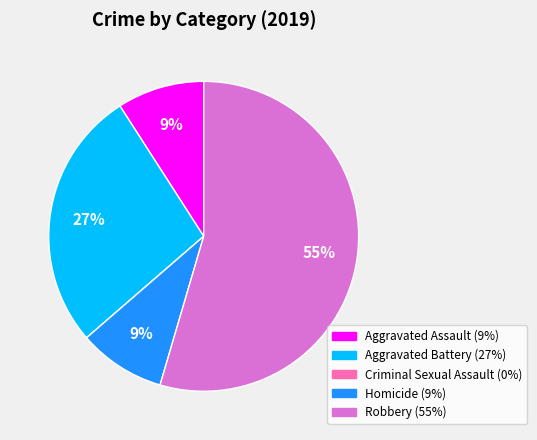

Does Robbery account for over 50% of the chart?

Yes